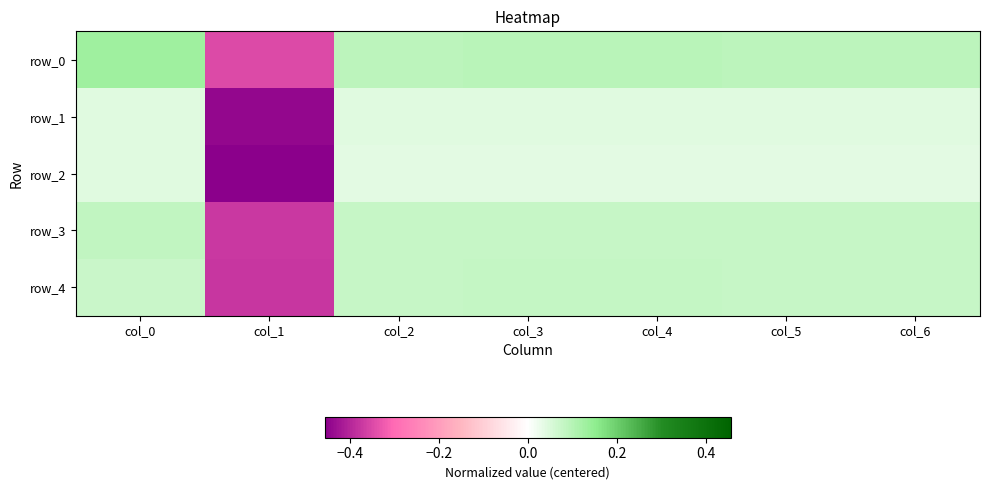

Where is row_4 nearest to the value 0?

col_0